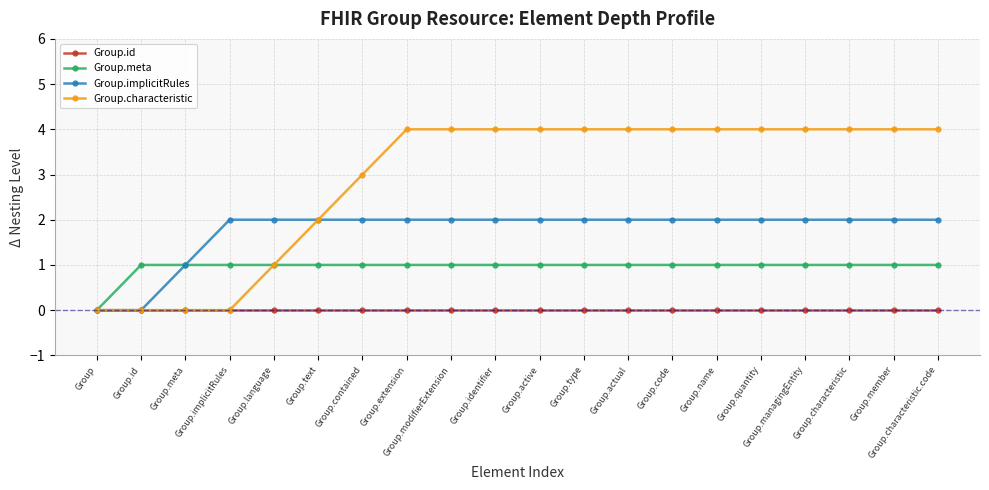

Reading left to right, extract all data points from this chart.

Group.id: Group=0	Group.id=0	Group.meta=0	Group.implicitRules=0	Group.language=0	Group.text=0	Group.contained=0	Group.extension=0	Group.modifierExtension=0	Group.identifier=0	Group.active=0	Group.type=0	Group.actual=0	Group.code=0	Group.name=0	Group.quantity=0	Group.managingEntity=0	Group.characteristic=0	Group.member=0	Group.characteristic.code=0
Group.meta: Group=0	Group.id=1	Group.meta=1	Group.implicitRules=1	Group.language=1	Group.text=1	Group.contained=1	Group.extension=1	Group.modifierExtension=1	Group.identifier=1	Group.active=1	Group.type=1	Group.actual=1	Group.code=1	Group.name=1	Group.quantity=1	Group.managingEntity=1	Group.characteristic=1	Group.member=1	Group.characteristic.code=1
Group.implicitRules: Group=0	Group.id=0	Group.meta=1	Group.implicitRules=2	Group.language=2	Group.text=2	Group.contained=2	Group.extension=2	Group.modifierExtension=2	Group.identifier=2	Group.active=2	Group.type=2	Group.actual=2	Group.code=2	Group.name=2	Group.quantity=2	Group.managingEntity=2	Group.characteristic=2	Group.member=2	Group.characteristic.code=2
Group.characteristic: Group=0	Group.id=0	Group.meta=0	Group.implicitRules=0	Group.language=1	Group.text=2	Group.contained=3	Group.extension=4	Group.modifierExtension=4	Group.identifier=4	Group.active=4	Group.type=4	Group.actual=4	Group.code=4	Group.name=4	Group.quantity=4	Group.managingEntity=4	Group.characteristic=4	Group.member=4	Group.characteristic.code=4